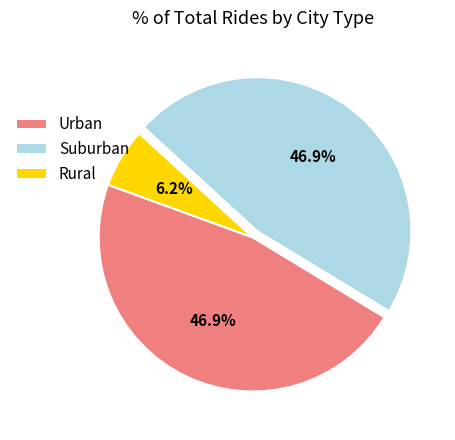

To the nearest percent, what is the average slice percentage?

33%